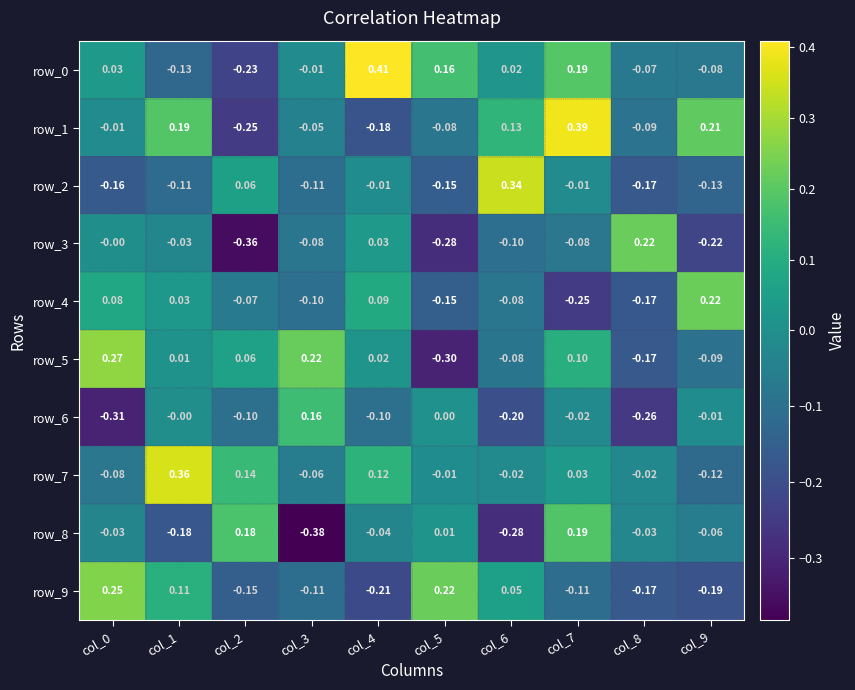

Which series has the largest total across all categories?

row_7